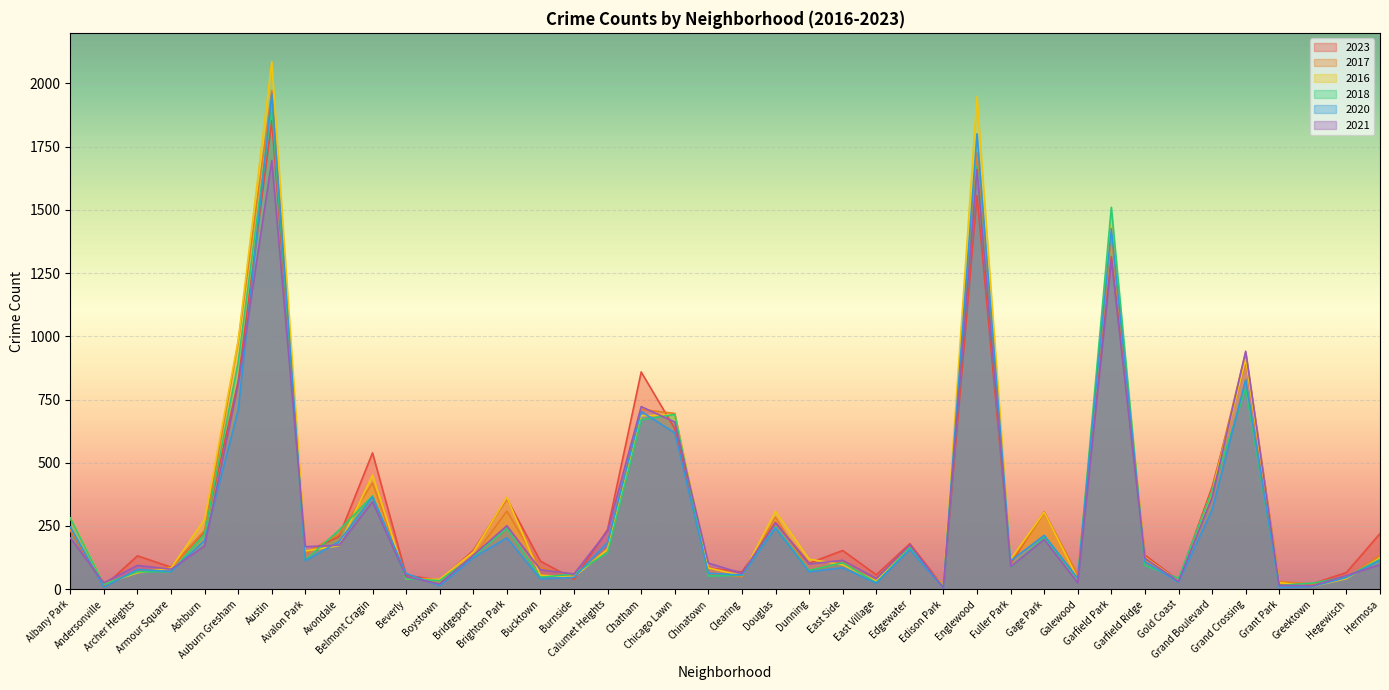

How many times do 2020 and 2021 cross each other?

10